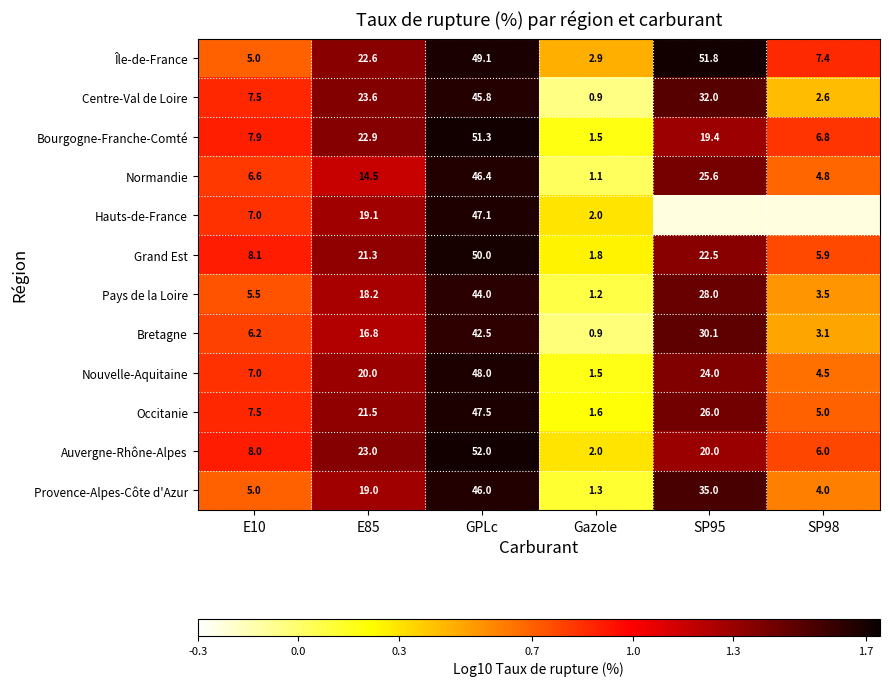

Rank the series at E85 from lowest to highest value.

Normandie, Bretagne, Pays de la Loire, Provence-Alpes-Côte d'Azur, Hauts-de-France, Nouvelle-Aquitaine, Grand Est, Occitanie, Île-de-France, Bourgogne-Franche-Comté, Auvergne-Rhône-Alpes, Centre-Val de Loire